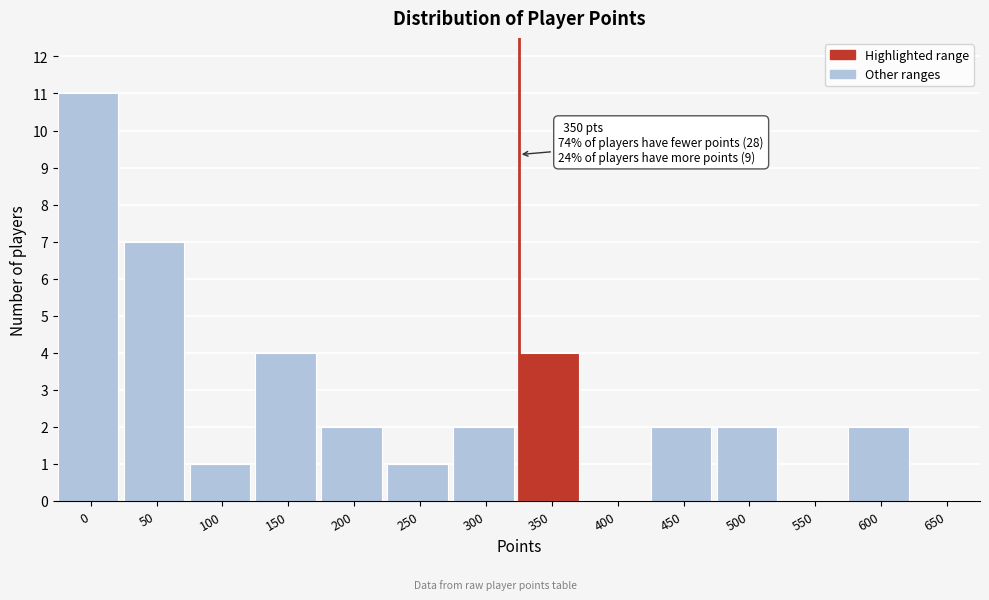

Reading right to left, what are all the values shown in this chart?

650=0	600=2	550=0	500=2	450=2	400=0	350=4	300=2	250=1	200=2	150=4	100=1	50=7	0=11